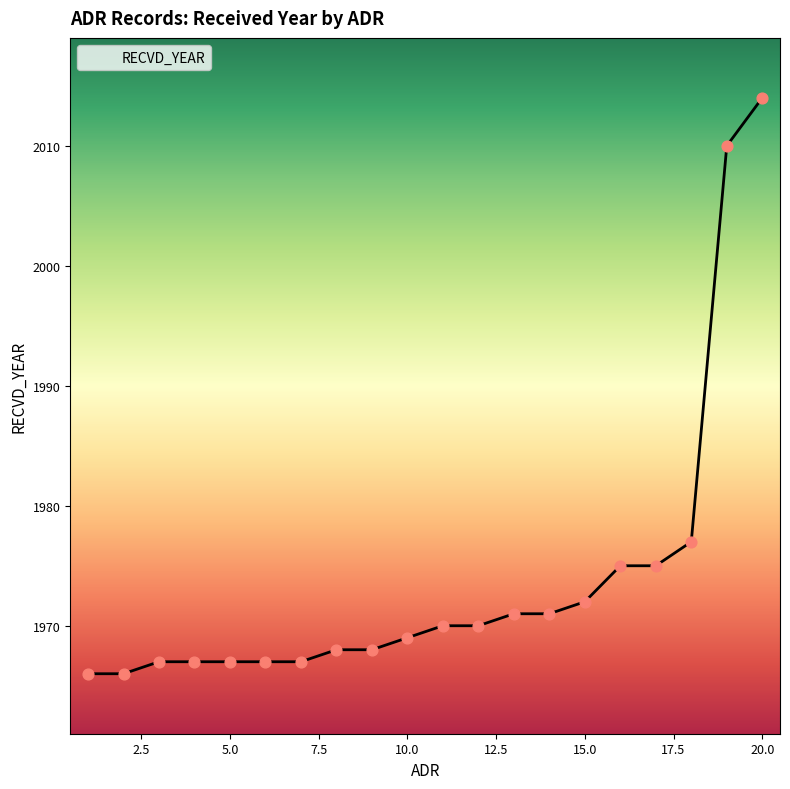

What is the greatest value displayed?

2014